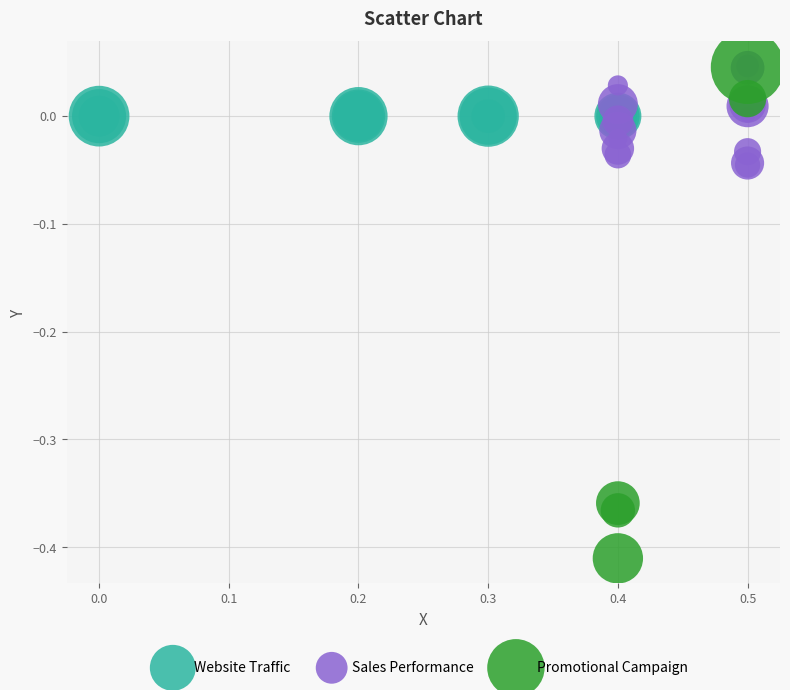

What are all the series names shown in the legend?

Website Traffic, Sales Performance, Promotional Campaign